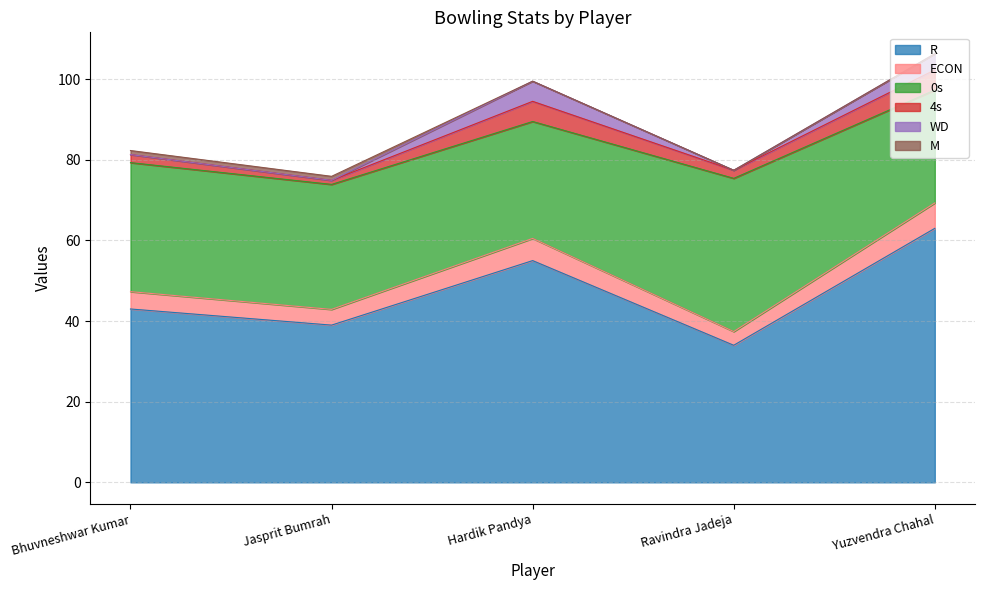

What is the difference between the highest and lowest values at Yuzvendra Chahal?

63.0